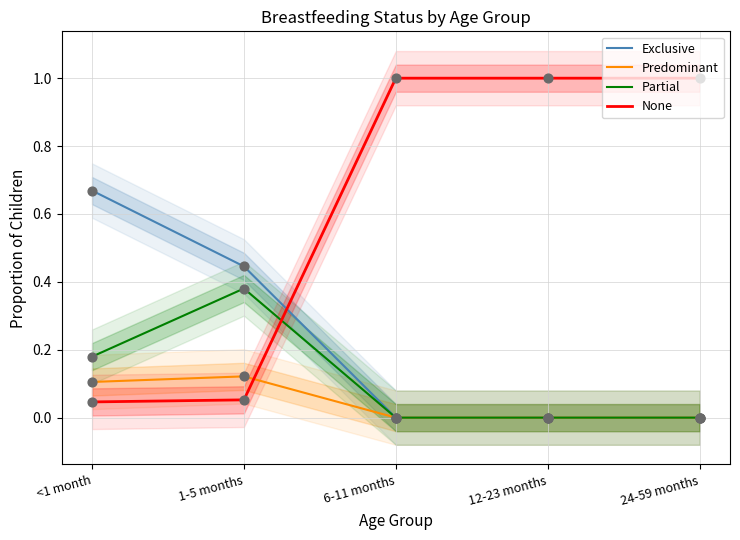

Which series has the widest spread of Y values?

None